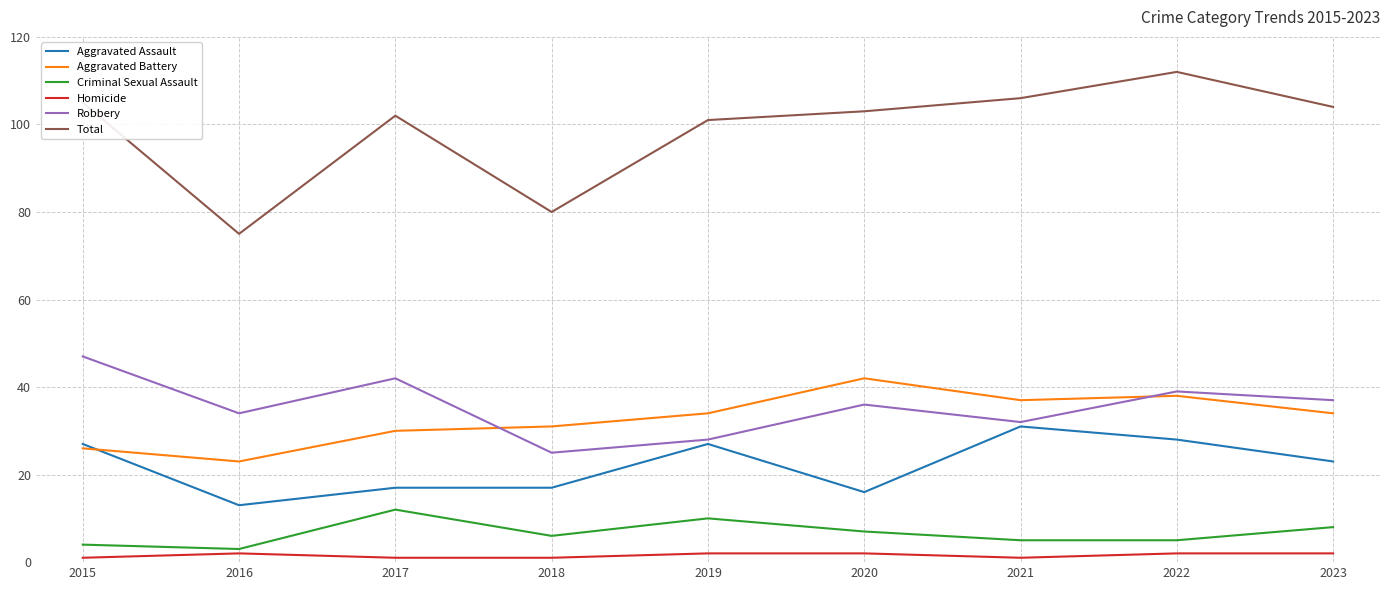

What is the average value of the Aggravated Battery series?

33